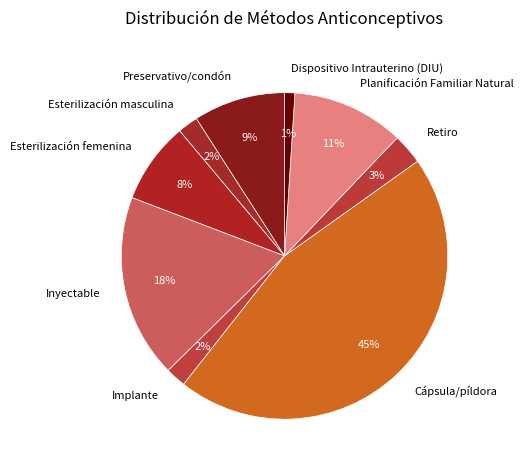

Is there any slice that represents more than half of the pie?

No